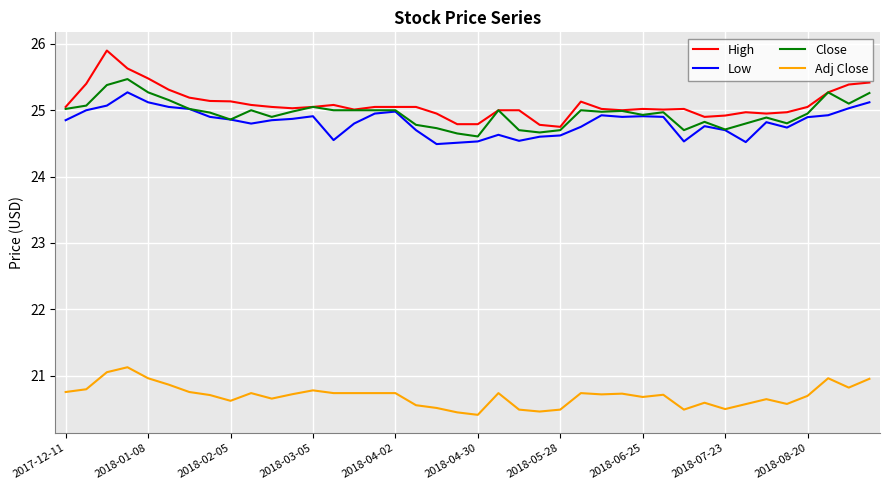

What is the greatest value displayed?

25.9